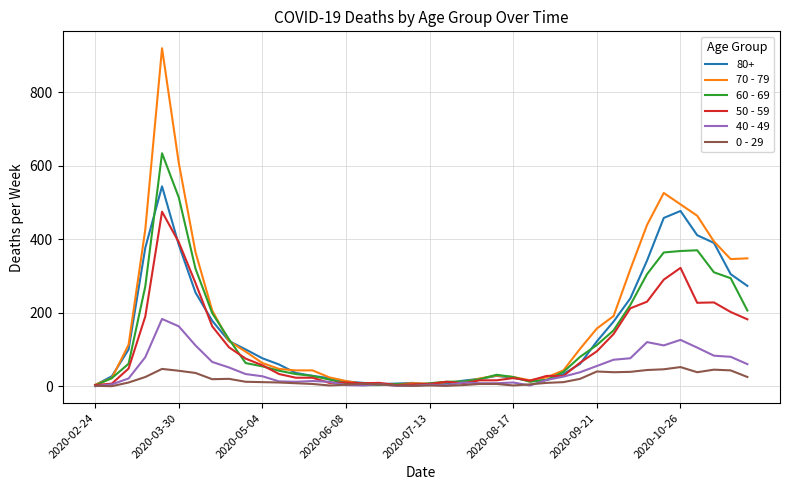

Which series has the widest spread of values?

70 - 79